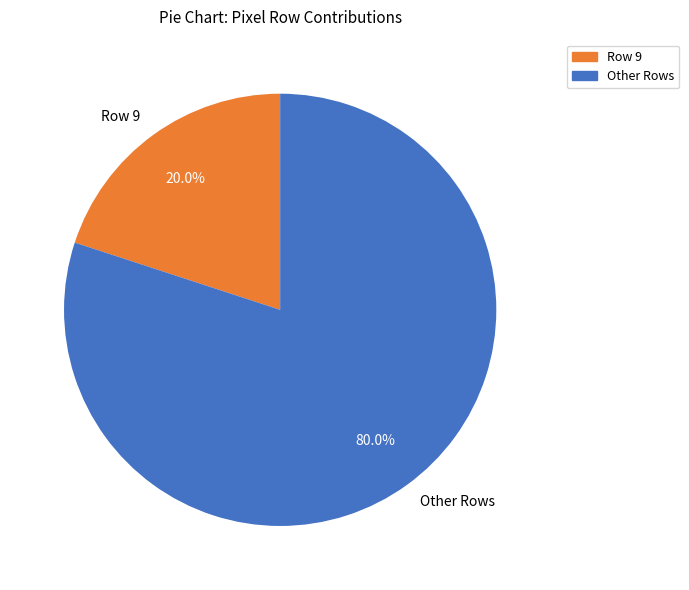

Rank the categories by value from highest to lowest.

Other Rows, Row 9